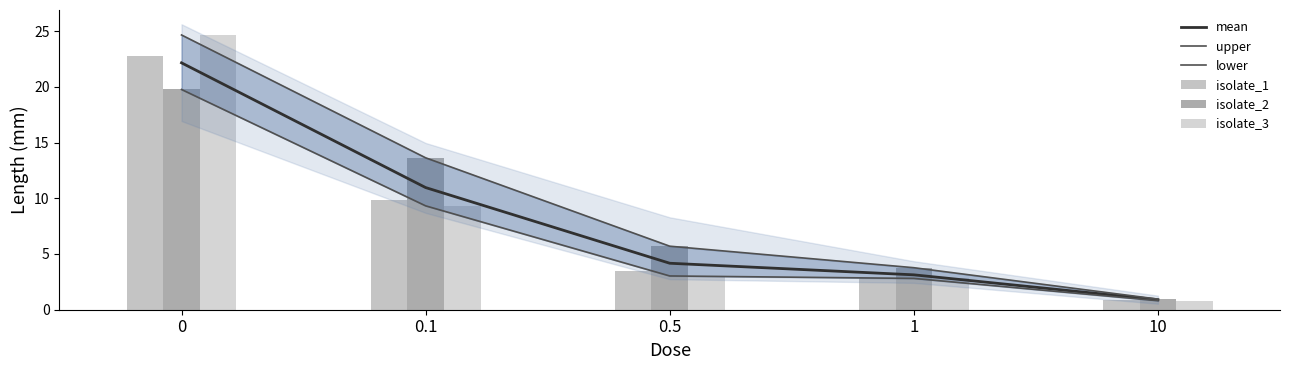

What are all the series names shown in the legend?

mean, upper, lower, isolate_1, isolate_2, isolate_3